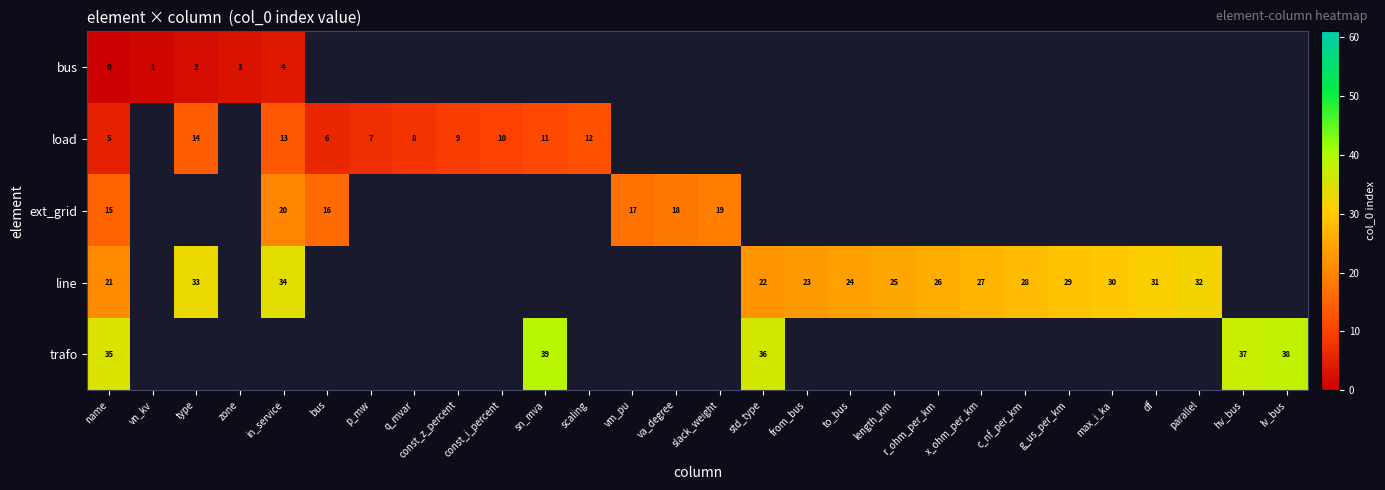

How many positive values does the row_3 series have?

14